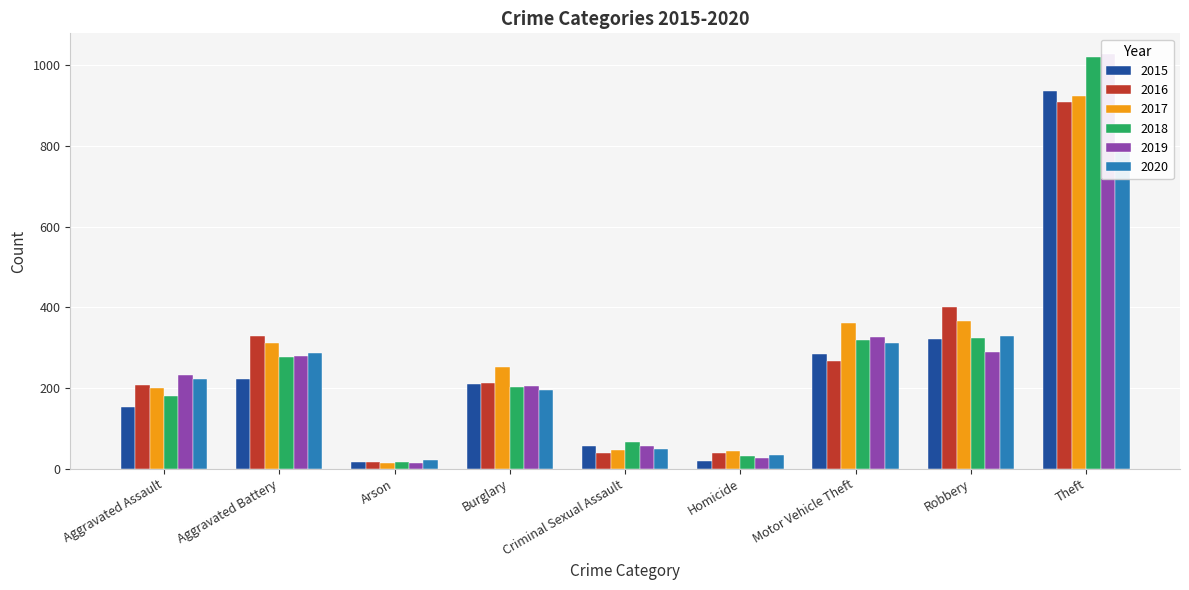

What is the difference between the second highest and second lowest values in the 2015 series?

304